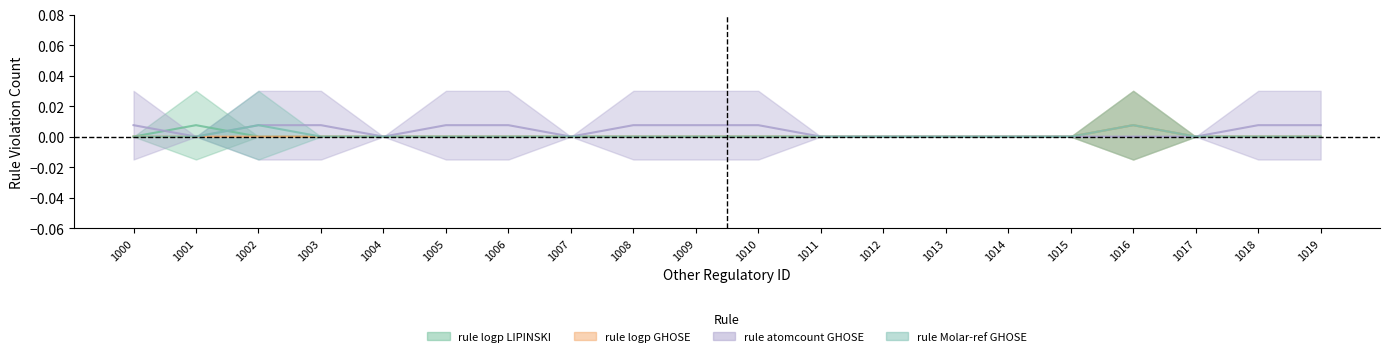

The rule atomcount GHOSE series shows 0.0 at 1002. True or false?

False